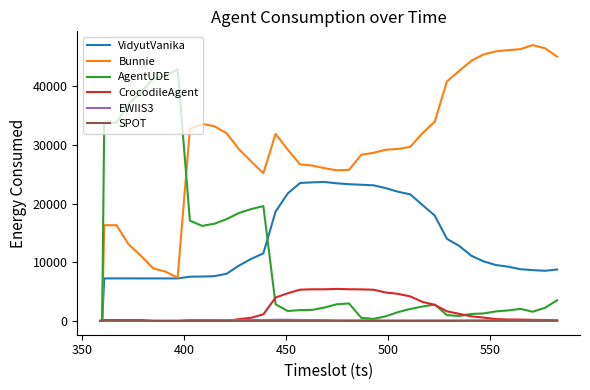

Which series has the widest spread of values?

Bunnie